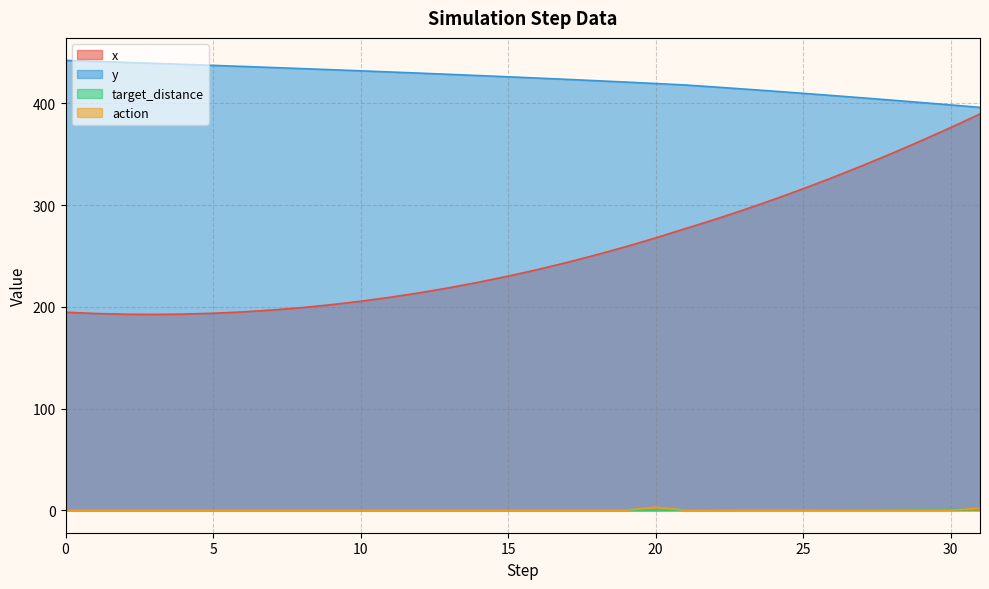

True or false: y and target_distance cross at least once.

False